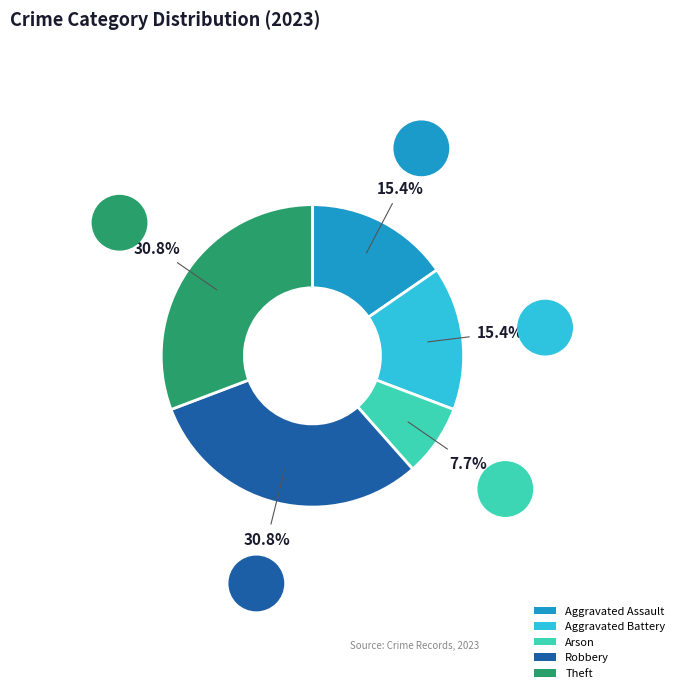

Is it true that Arson is 14% of the pie?

False